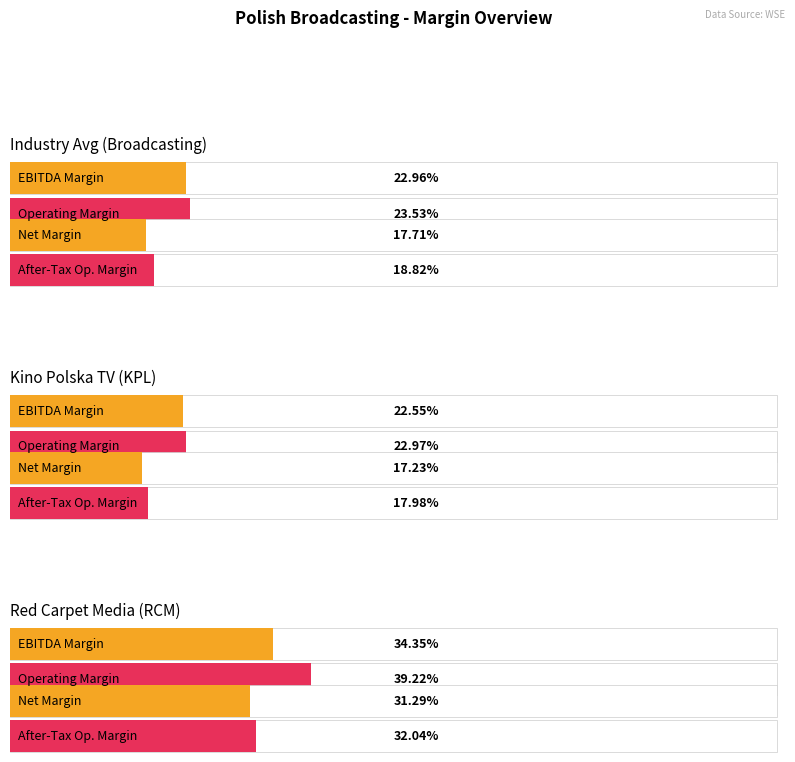

List the series in order of their peak value, highest first.

operating_margin, ebitda_margin, after_tax_operating_margin, net_margin